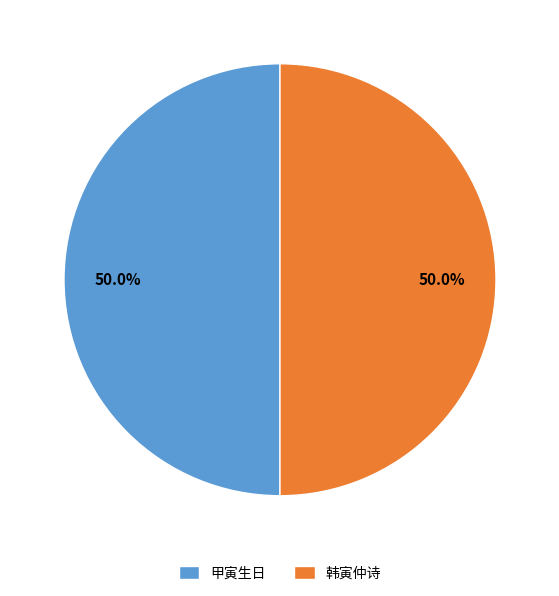

What is the ratio of the value at 韩寅仲诗 to the value at 甲寅生日?

1.0